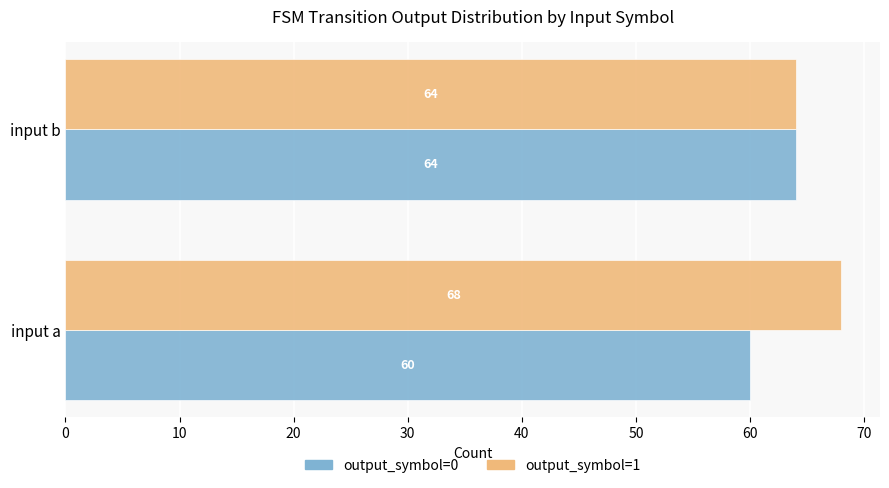

What is the spread (max minus min) of values at input a?

8